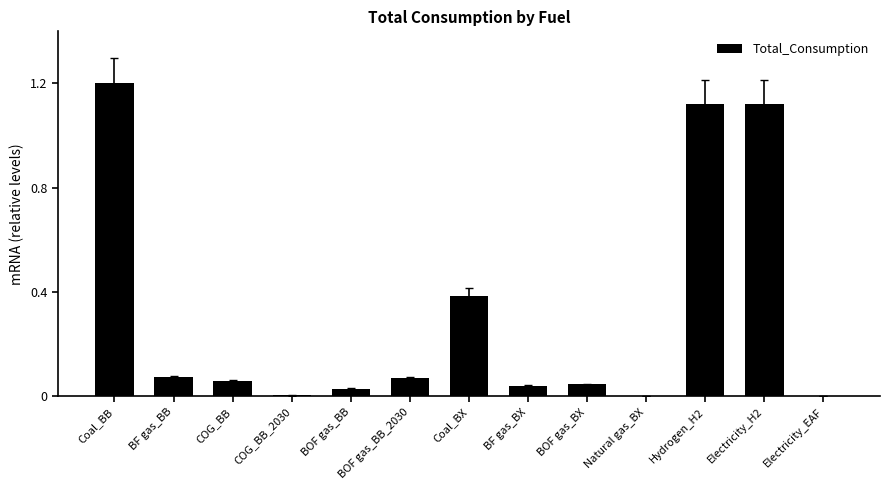

What is the change in value from Coal_BB to BF gas_BB?

-1.1